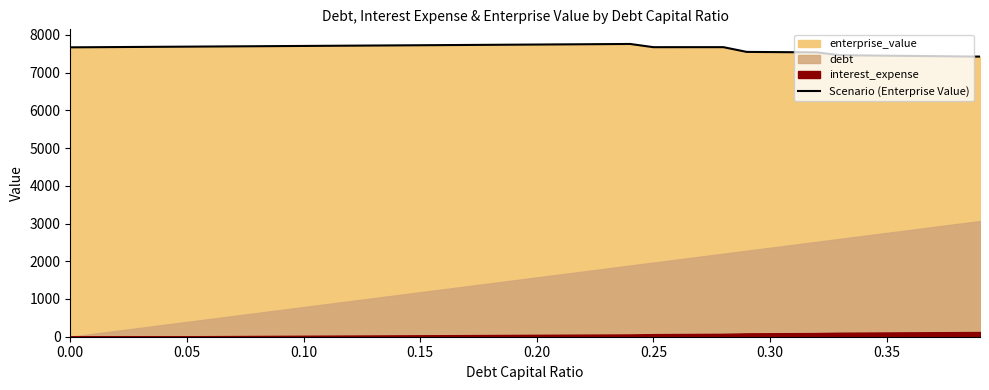

How many interior local peaks (higher than both neighbors) does the data have?

2